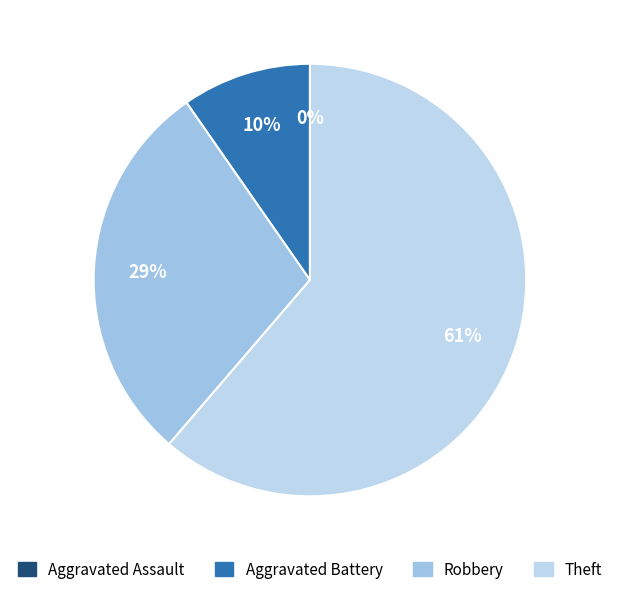

How many slices are in this pie chart?

4